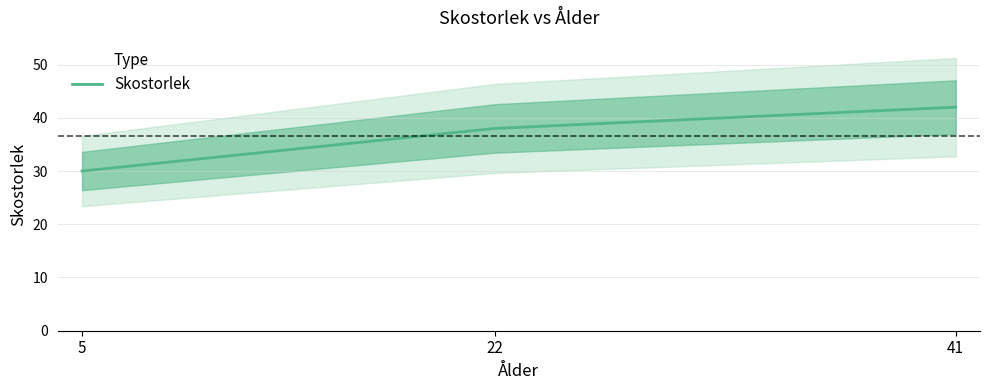

Reading left to right, what are all the values shown in this chart?

30	38	42